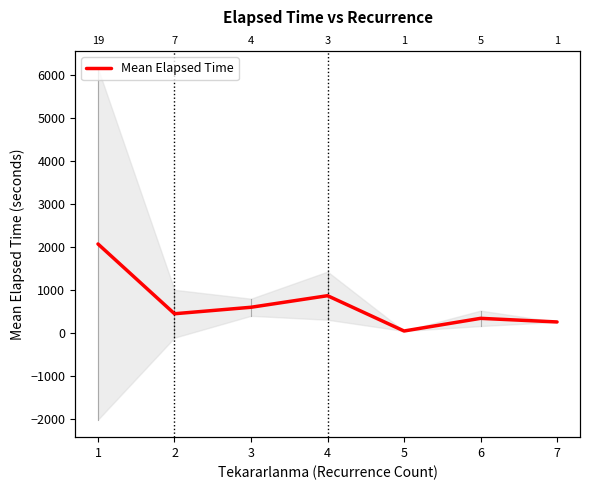

Rank the categories by value from lowest to highest.

4, 6, 5, 1, 2, 3, 0